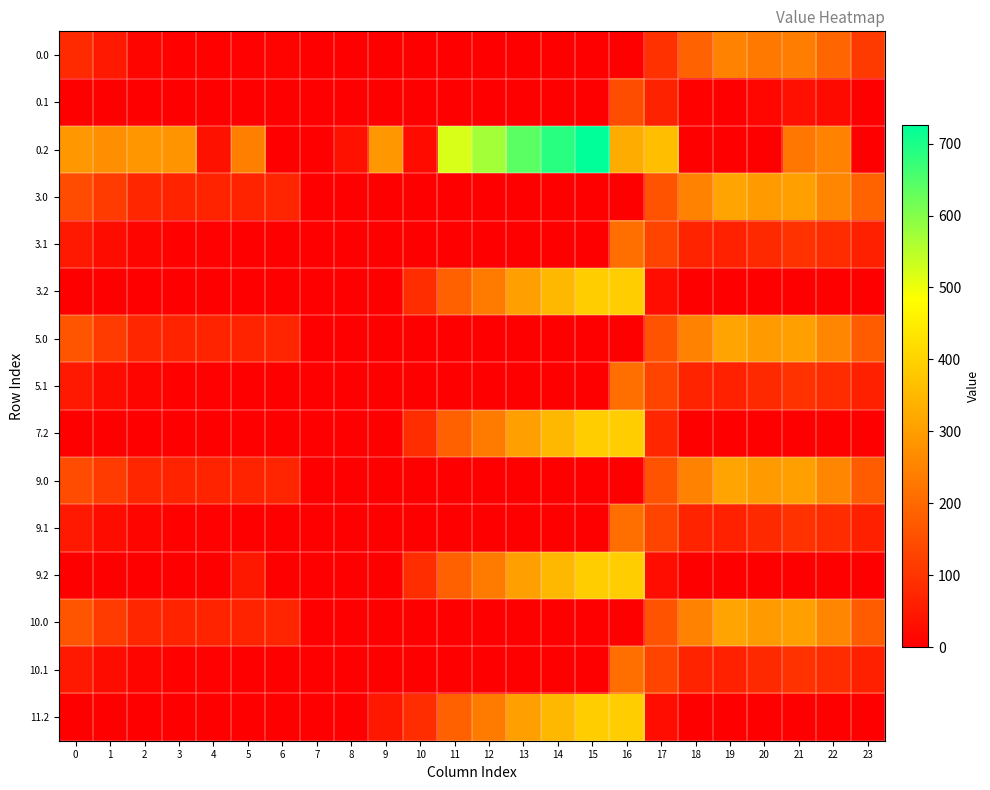

What is the difference between the highest and lowest values at 15?

725.8